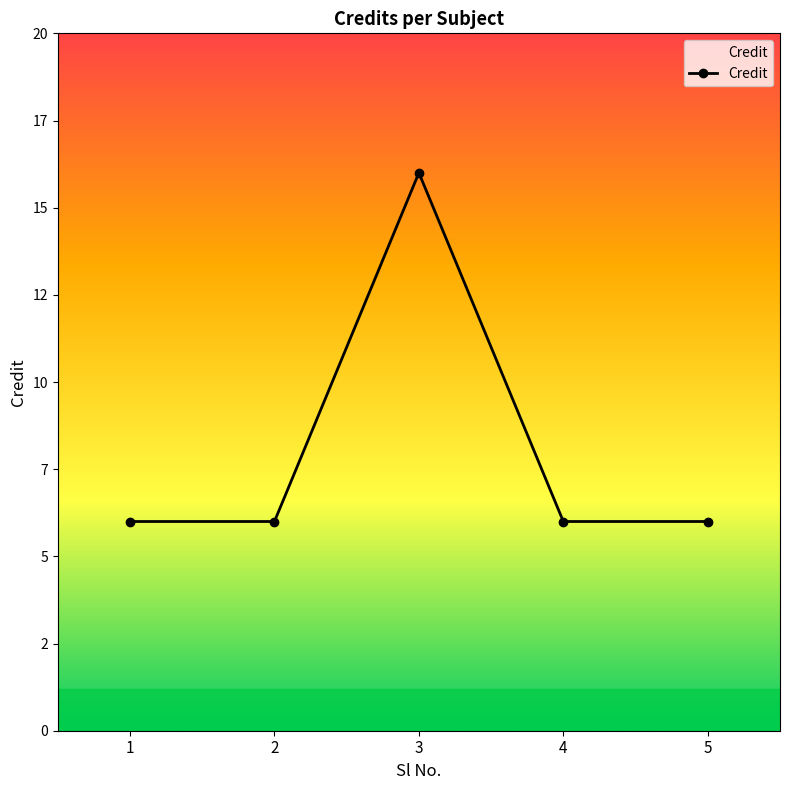

What is the maximum value shown in the chart?

16